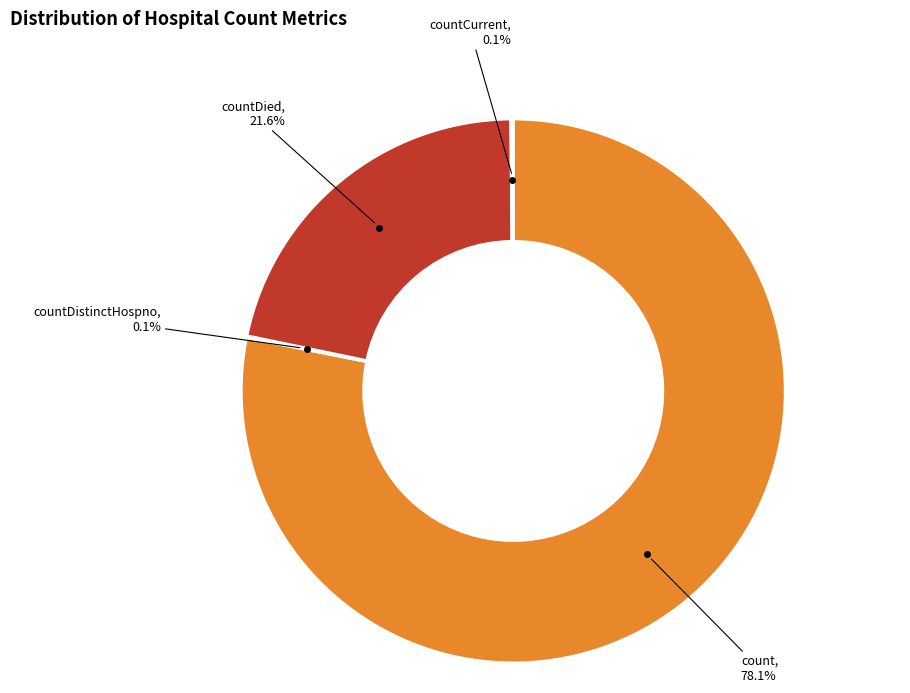

Is there a majority slice in this chart?

Yes